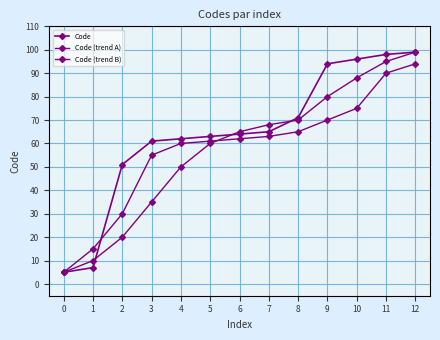

How many values in the Code series are below 64?

6